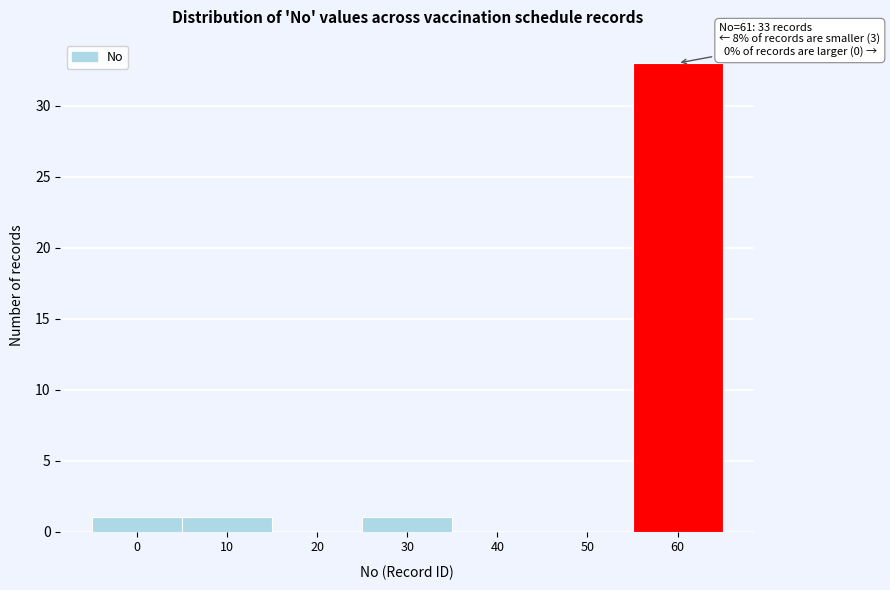

Reading right to left, extract all data points from this chart.

60=33	50=0	40=0	30=1	20=0	10=1	0=1